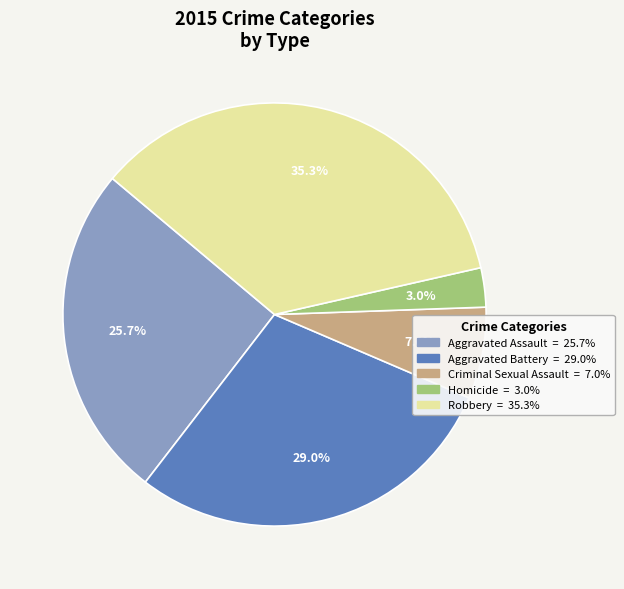

To the nearest percent, what portion does Homicide represent?

3%